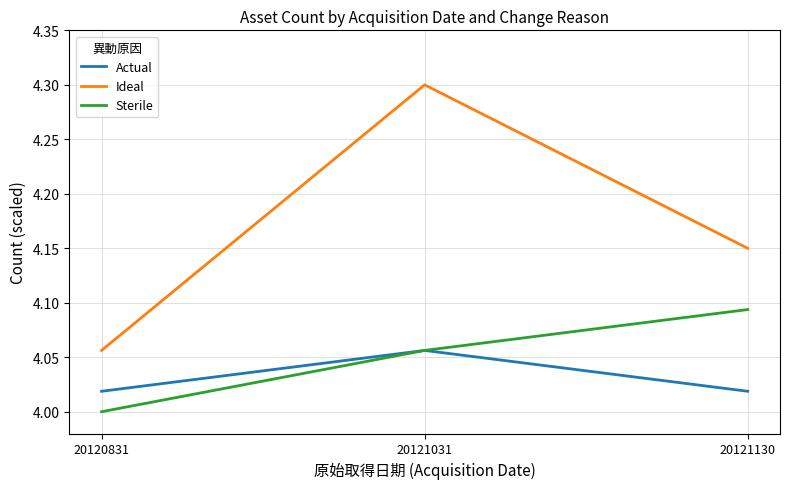

At which label does Actual reach its peak?

20121031